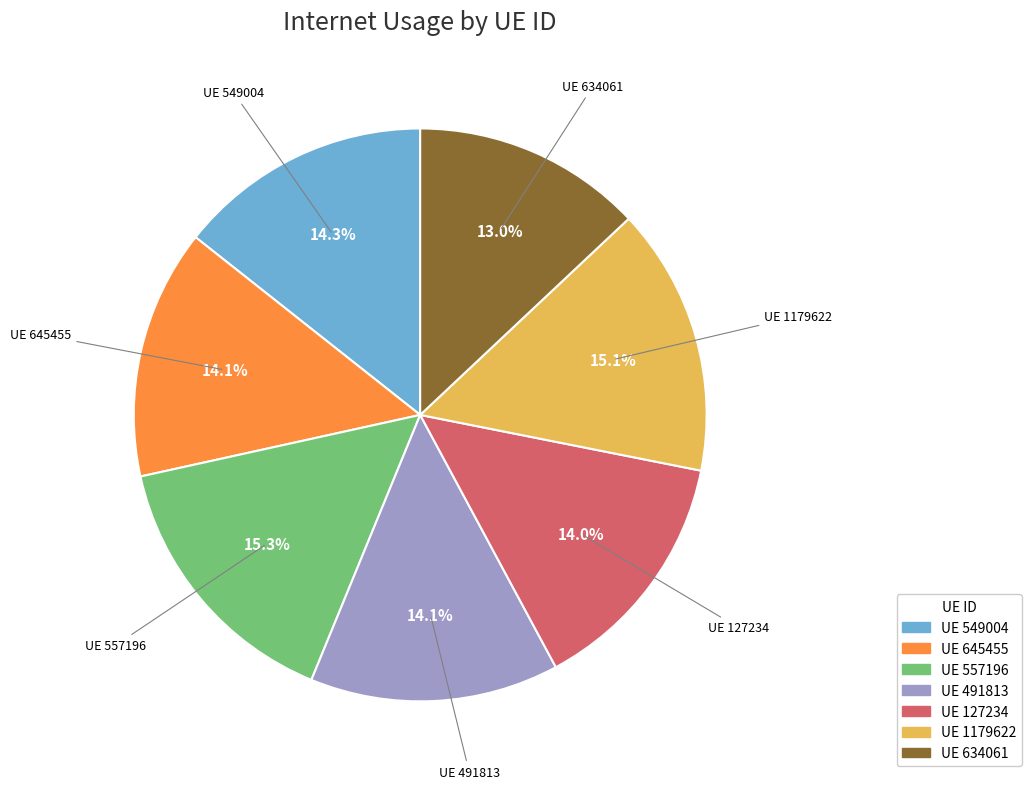

Approximately how many times larger is the value at UE 549004 compared to UE 634061?

1.1